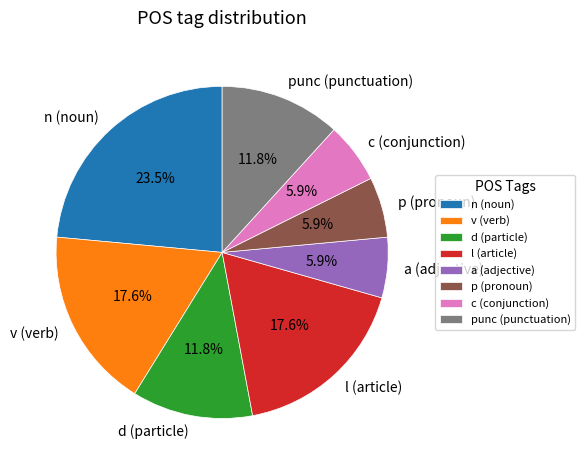

Count the number of slices in the pie.

8